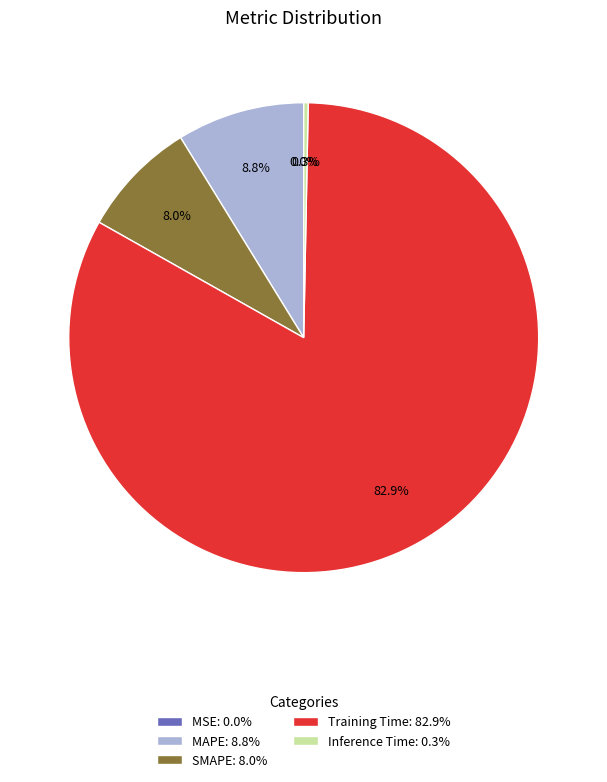

What percentage is NOT represented by SMAPE: 8.0%?

92.0%